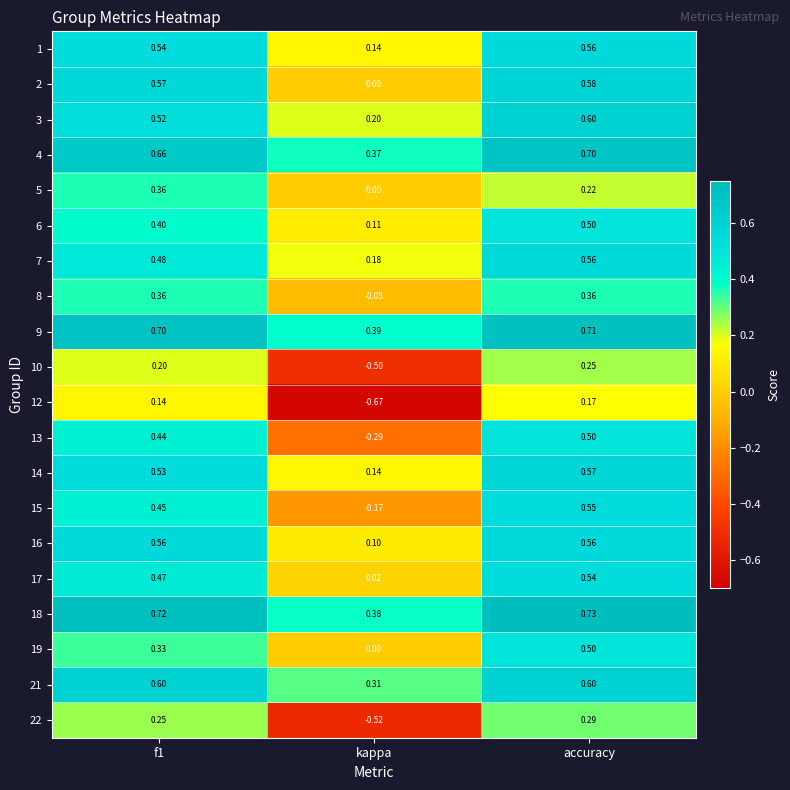

Which label corresponds to the largest value in the chart?

accuracy